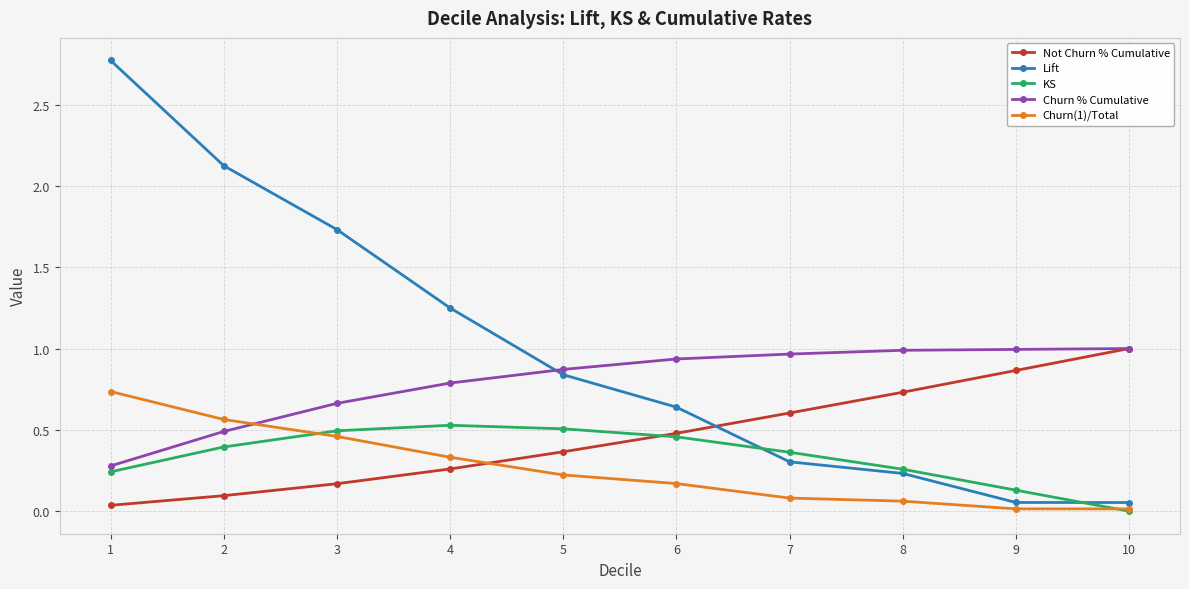

At which category is the sum across all series the highest?

1